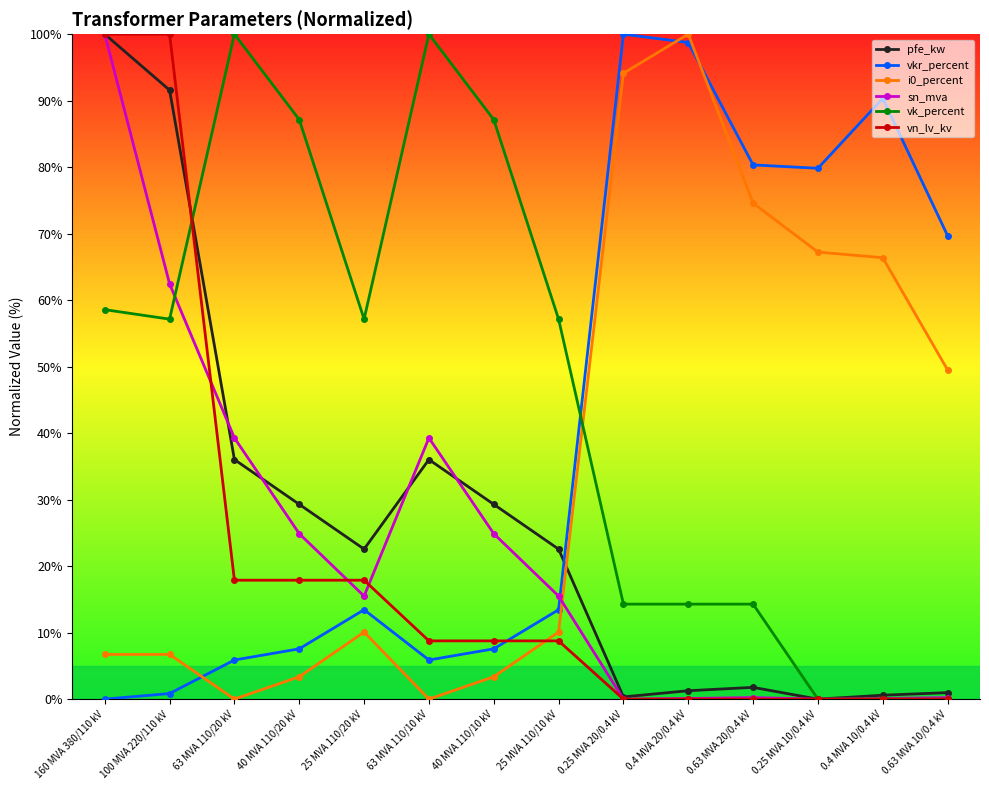

Is the value of i0_percent at 0.63 MVA 20/0.4 kV greater than the value of sn_mva at 40 MVA 110/10 kV?

Yes